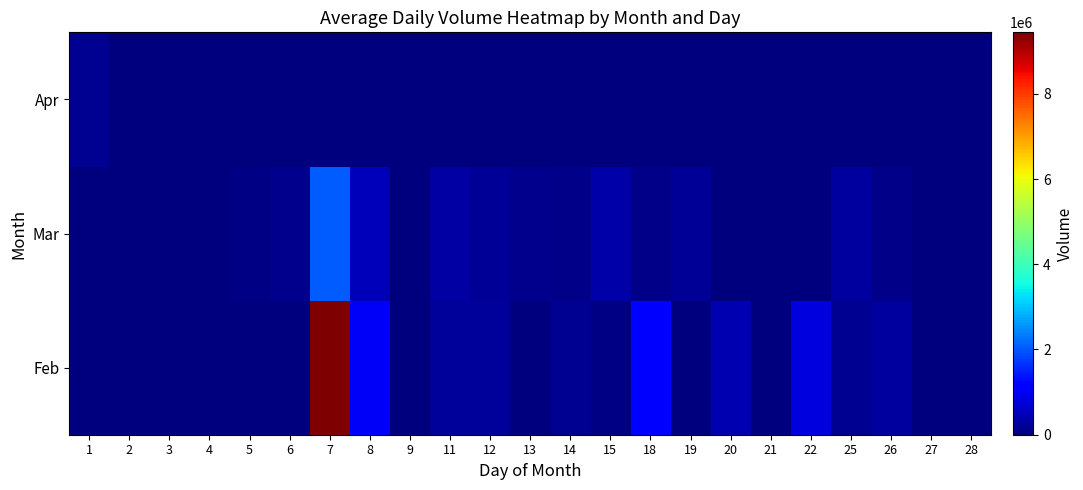

What is the difference between the highest and lowest values at 22?

800420